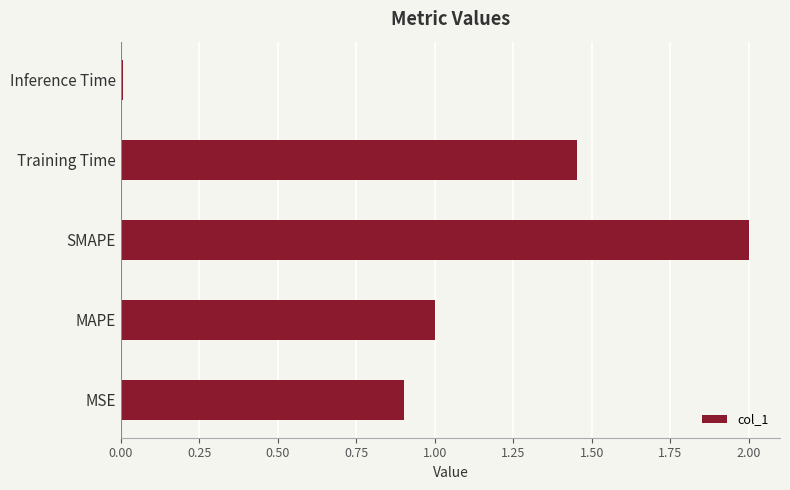

Is it true that the value at Training Time is 2.2?

False